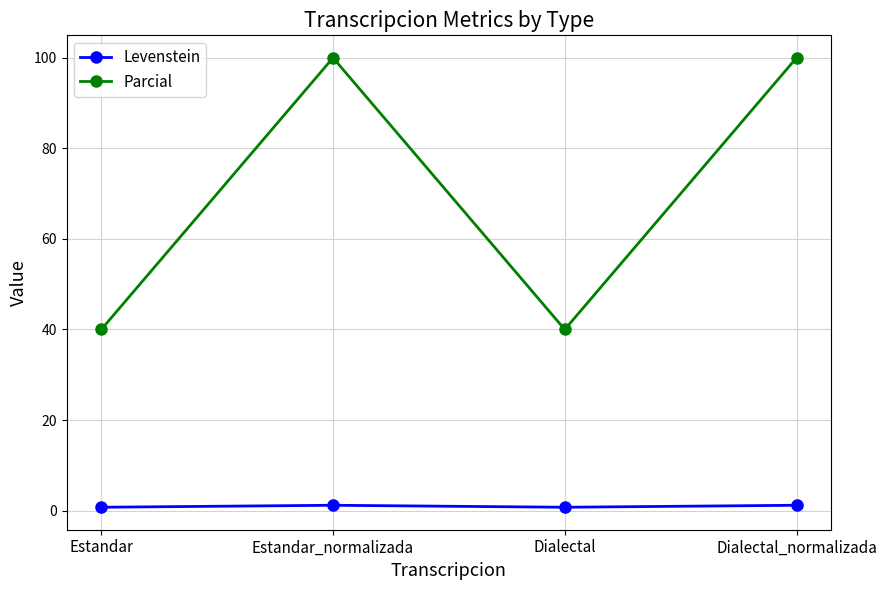

Count the Parcial values in the range 40 to 100.

4